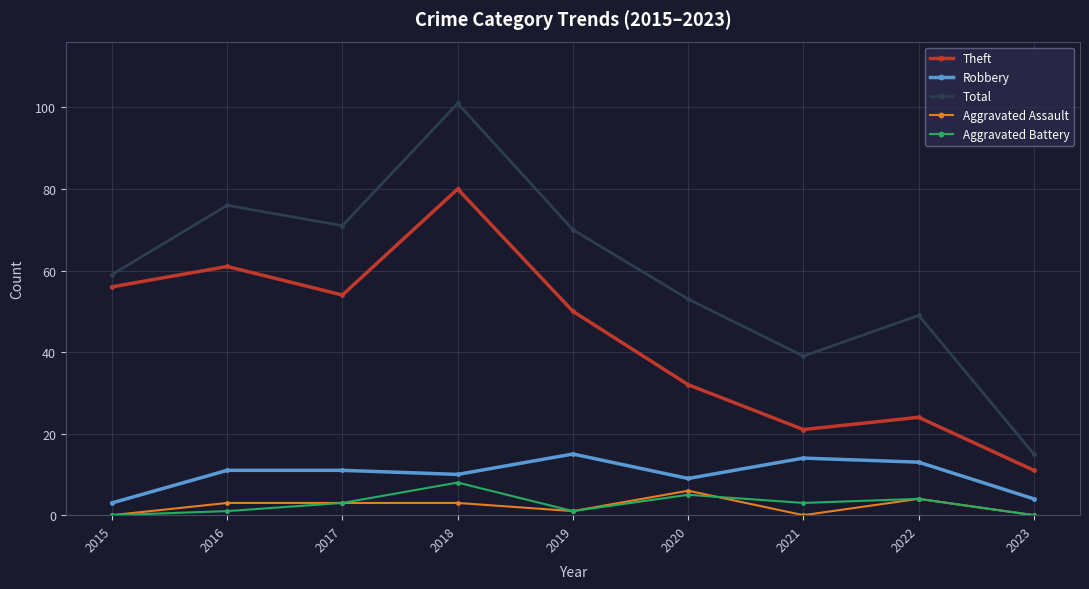

Does the chart have visible grid lines?

Yes